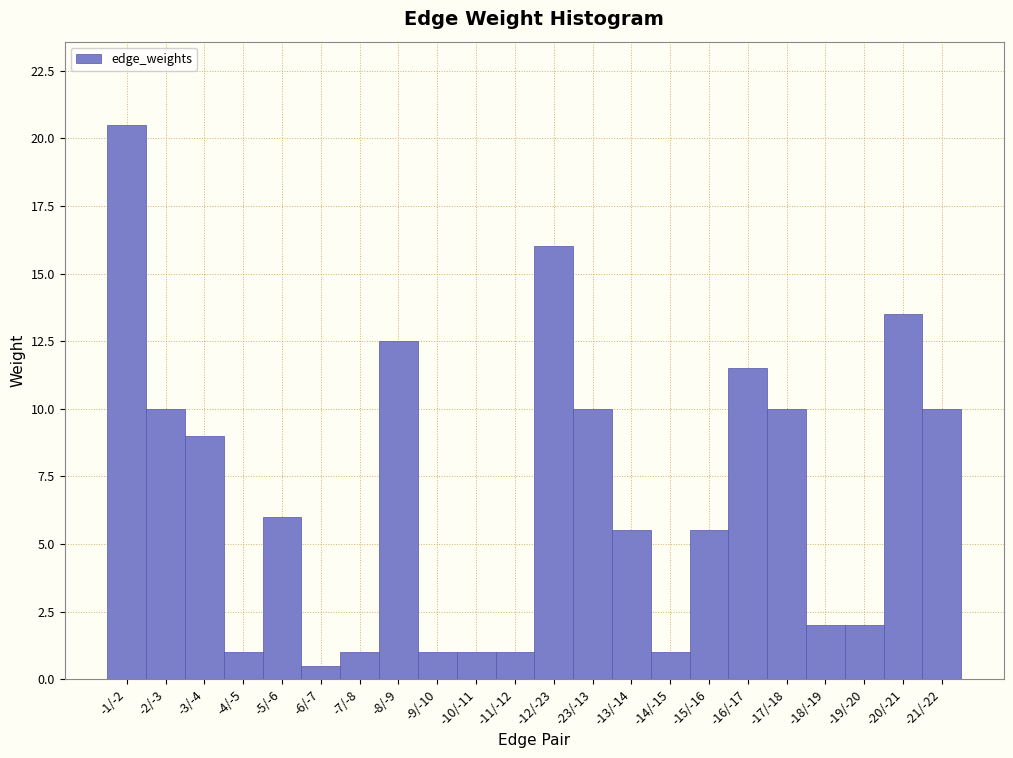

Reading left to right, what are all the values shown in this chart?

20.5	10.0	9.0	1.0	6.0	0.5	1.0	12.5	1.0	1.0	1.0	16.0	10.0	5.5	1.0	5.5	11.5	10.0	2.0	2.0	13.5	10.0